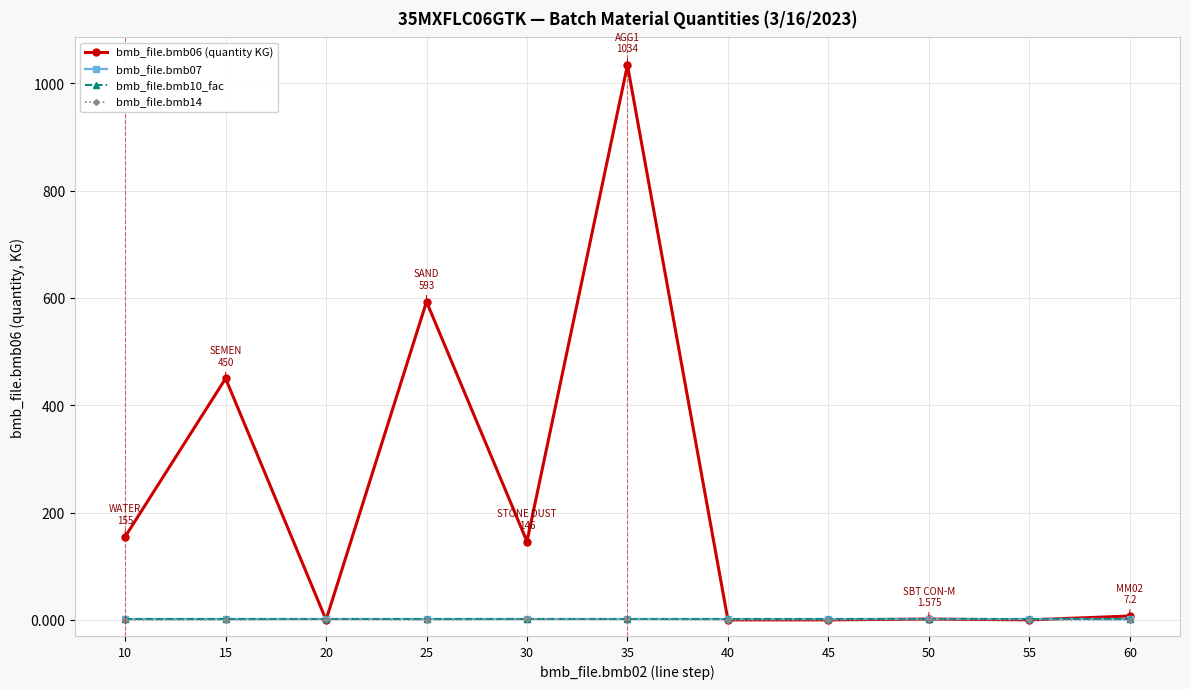

At which category does bmb_file.bmb14 reach its first local valley?

25